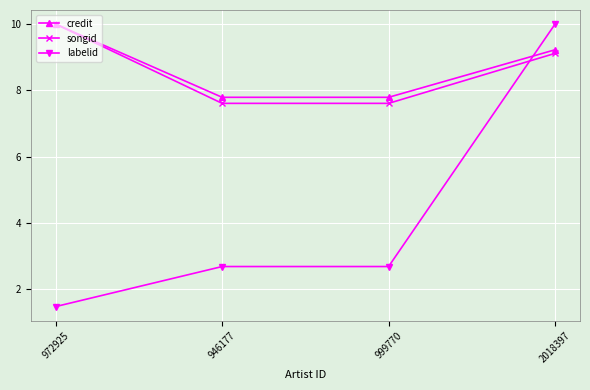

Does the chart display data point markers on the line(s)?

Yes